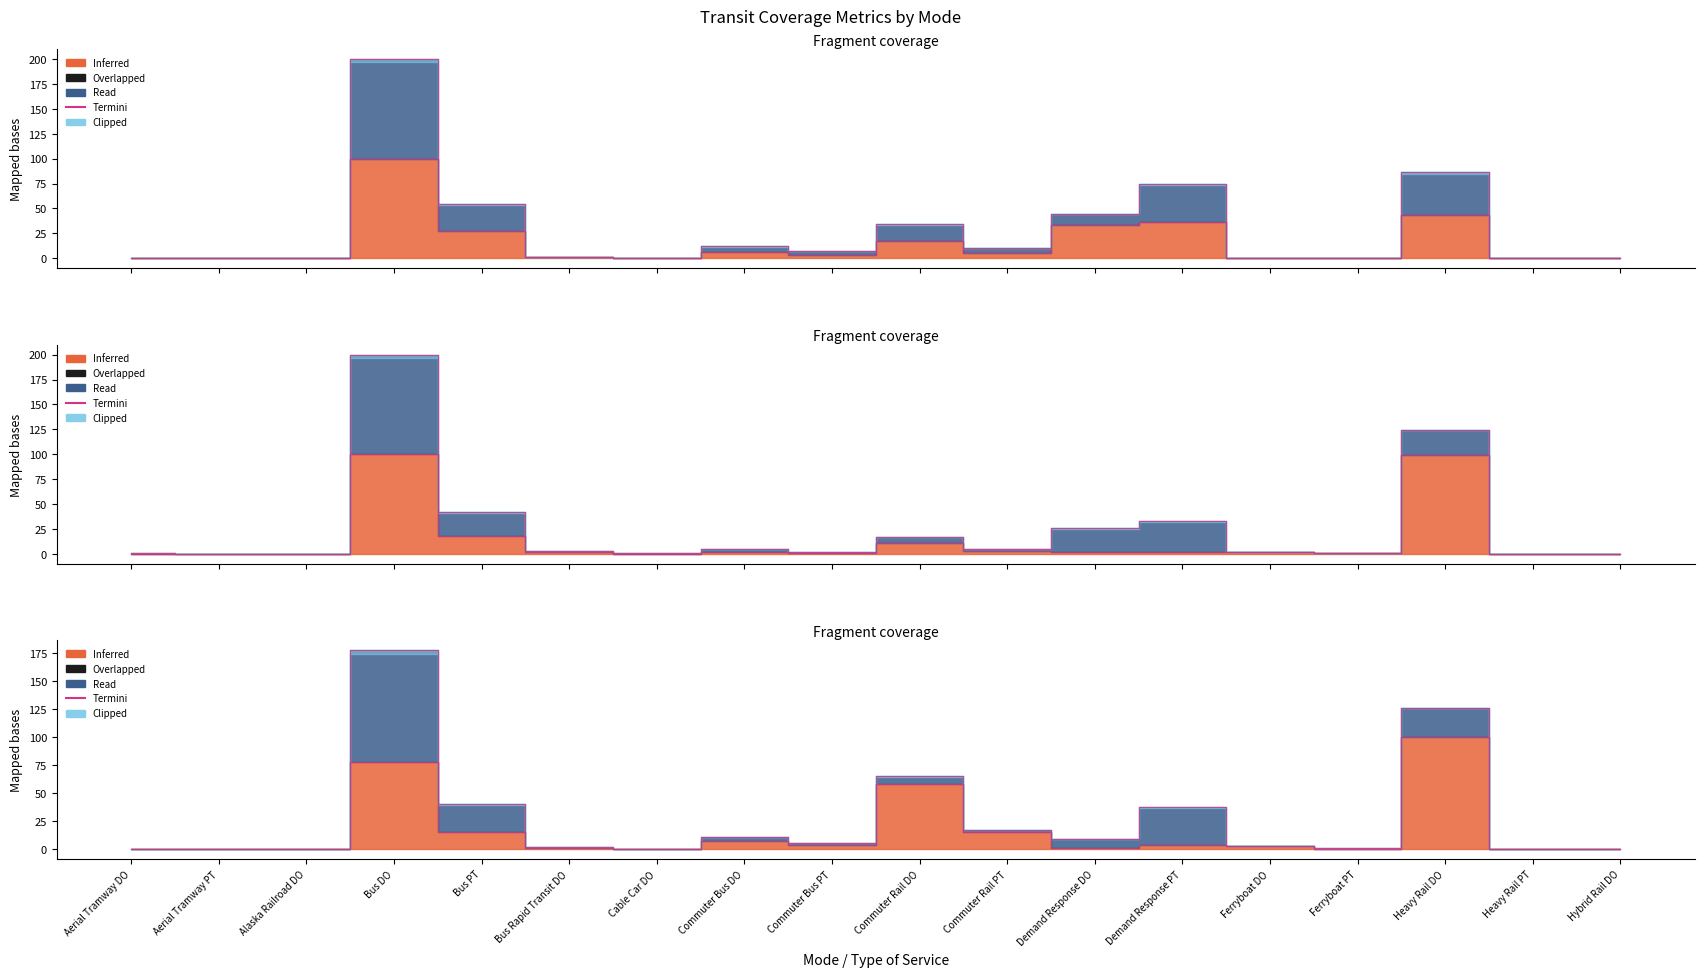

How many points are higher than both their immediate neighbors (excluding endpoints)?

5